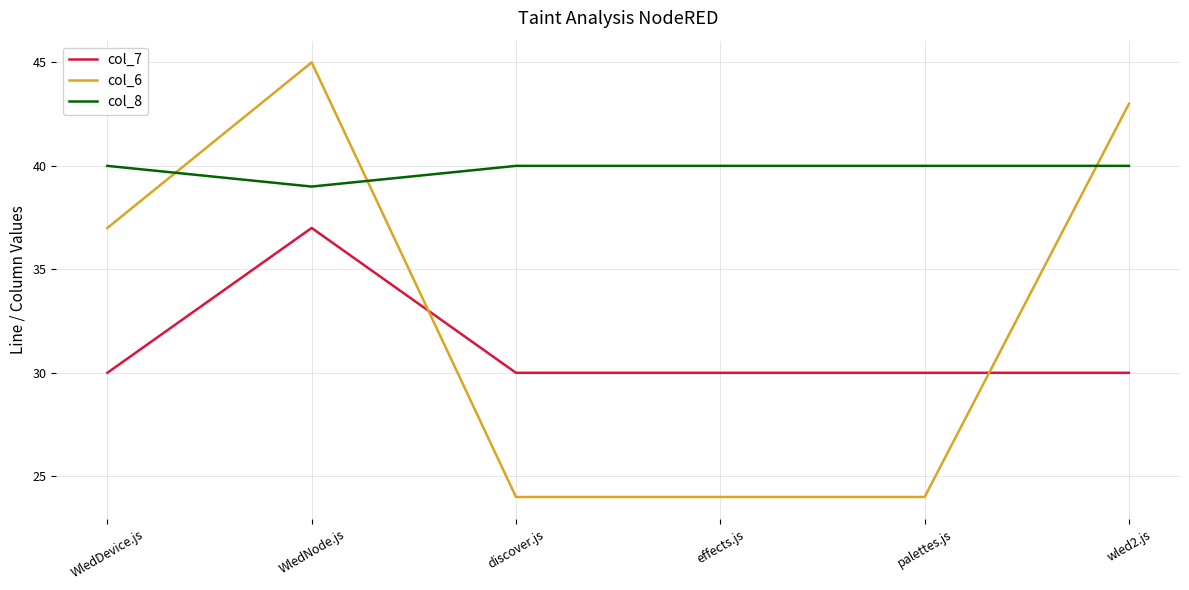

Rank the series at effects.js from lowest to highest value.

col_6, col_7, col_8